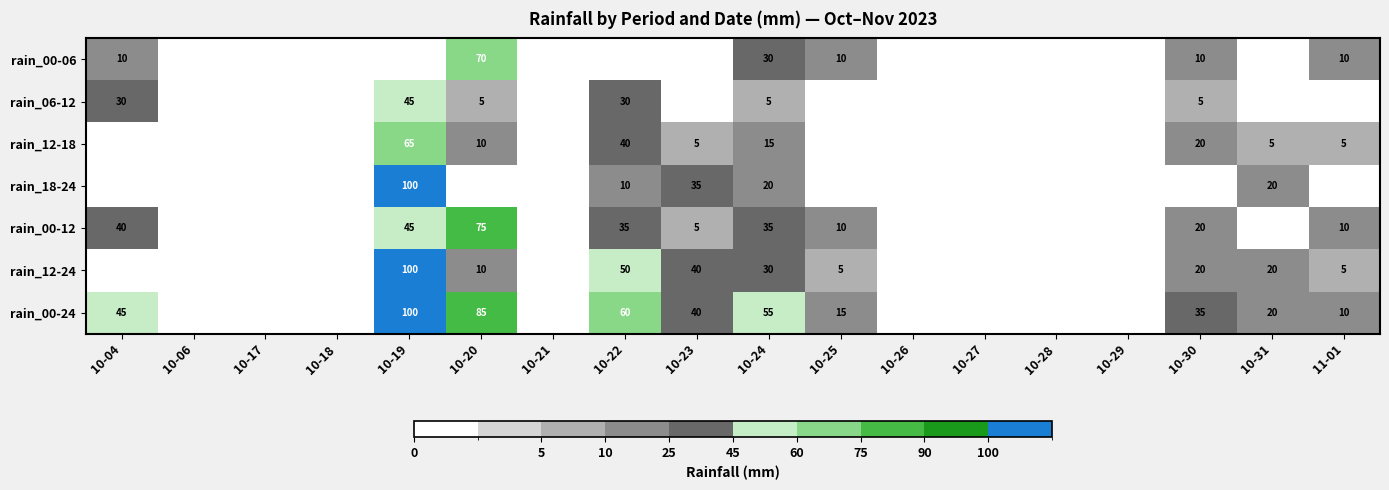

True or false: rain_12-24 has a value of 3 at 11-01.

False